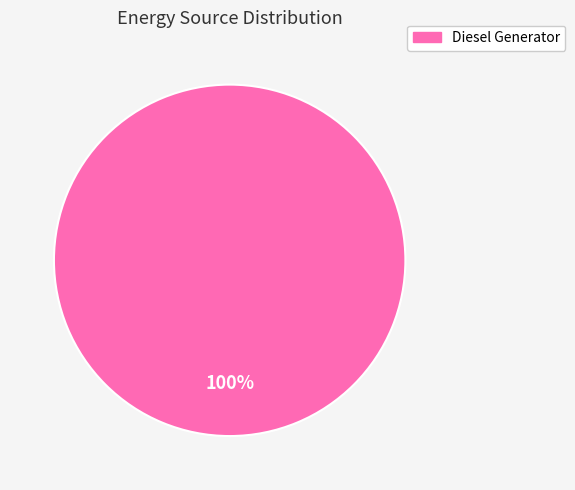

What is the majority slice?

Diesel Generator